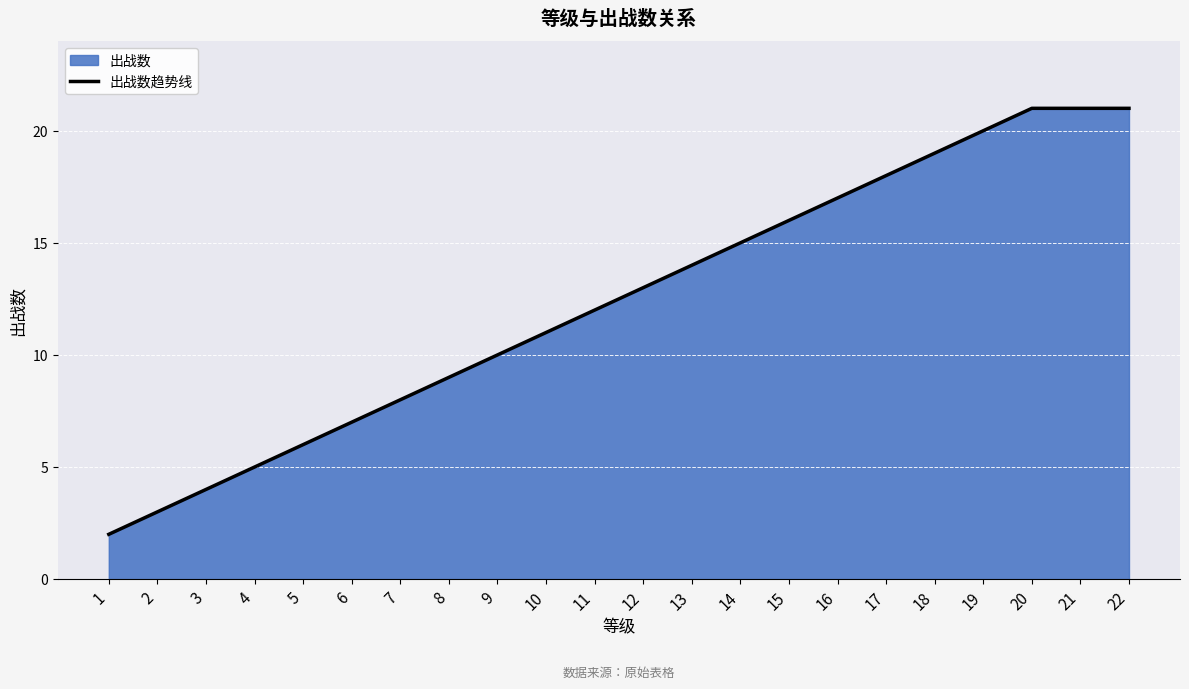

What is the ratio of the value at 18 to the value at 14?

1.3